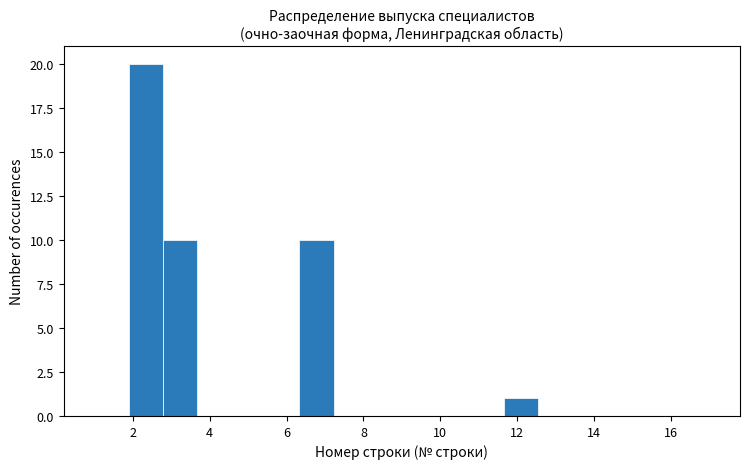

Over which range of the x-axis is the bar tallest?

1.8 to 2.8